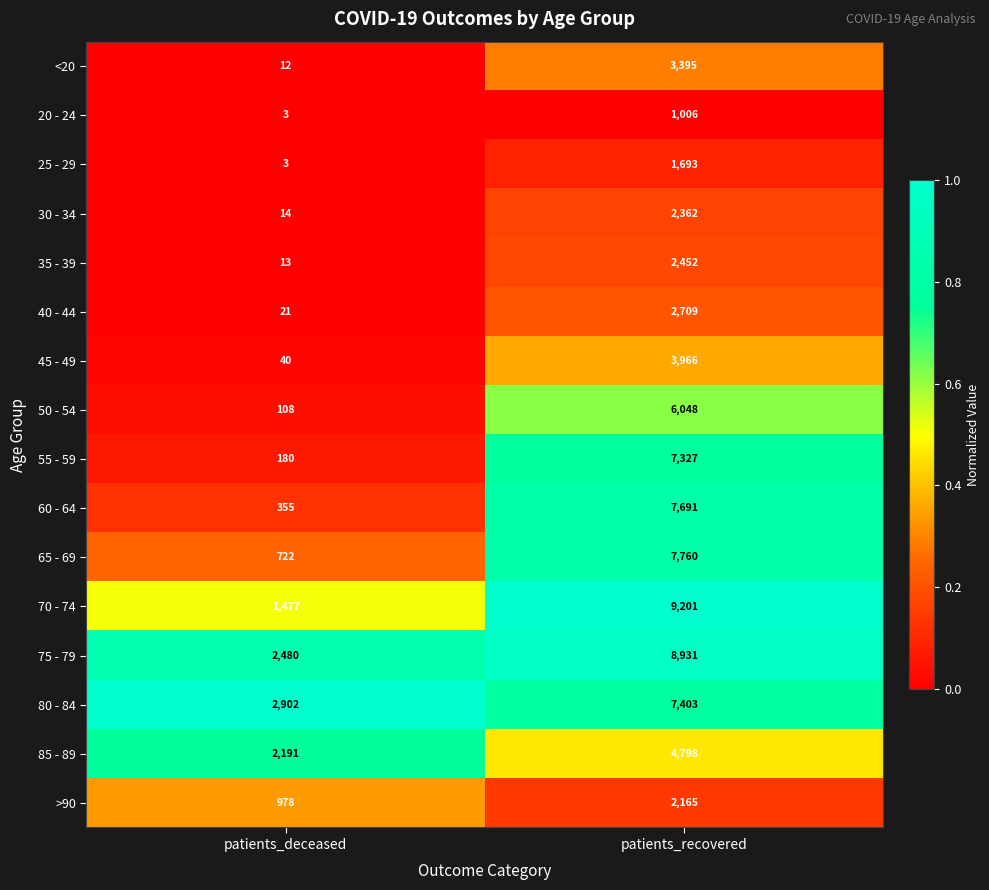

What is the difference between the highest and lowest values at patients_recovered?

8195